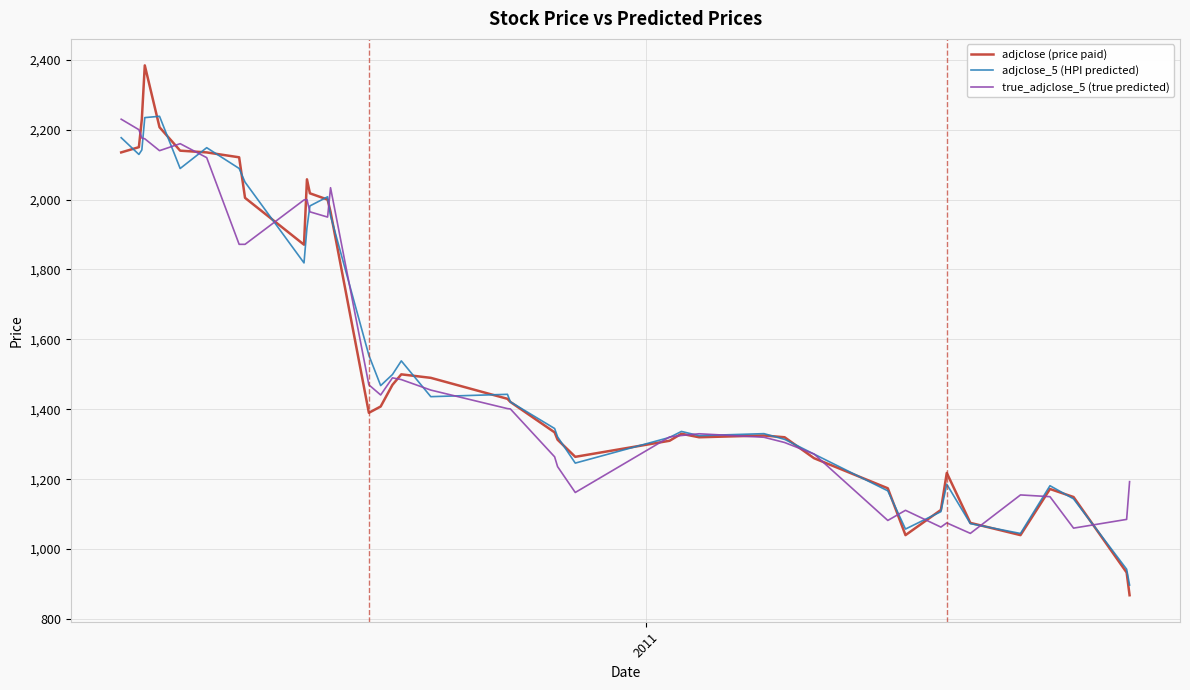

What is the smallest value displayed?

868.0